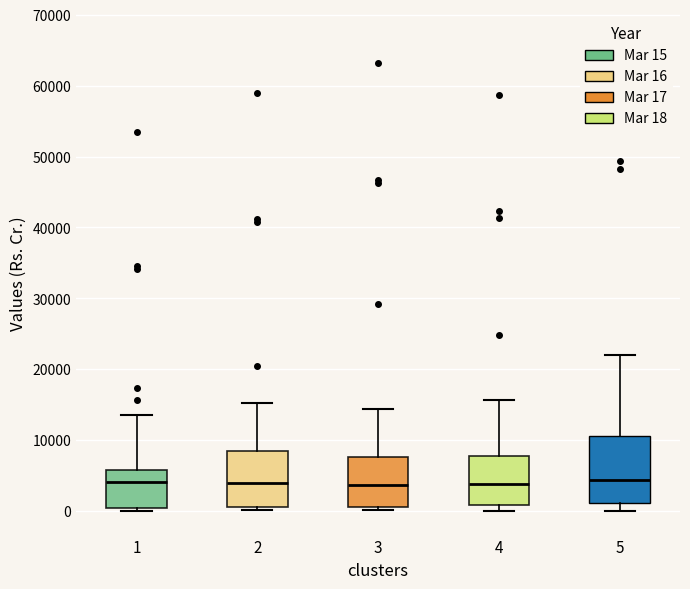

Comparing the boxes themselves (not the whiskers), which one is the tallest?

5